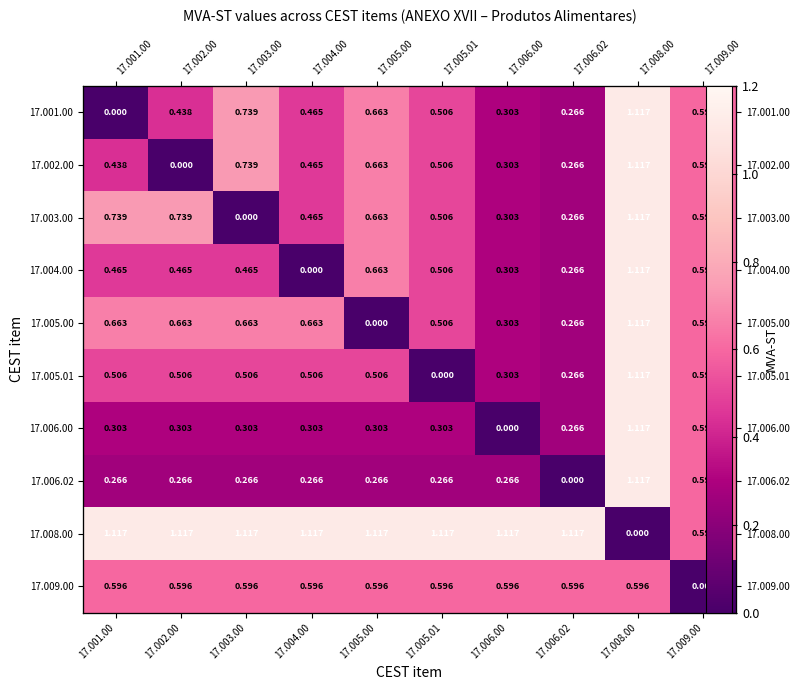

At how many categories does at least one series exceed 0?

10